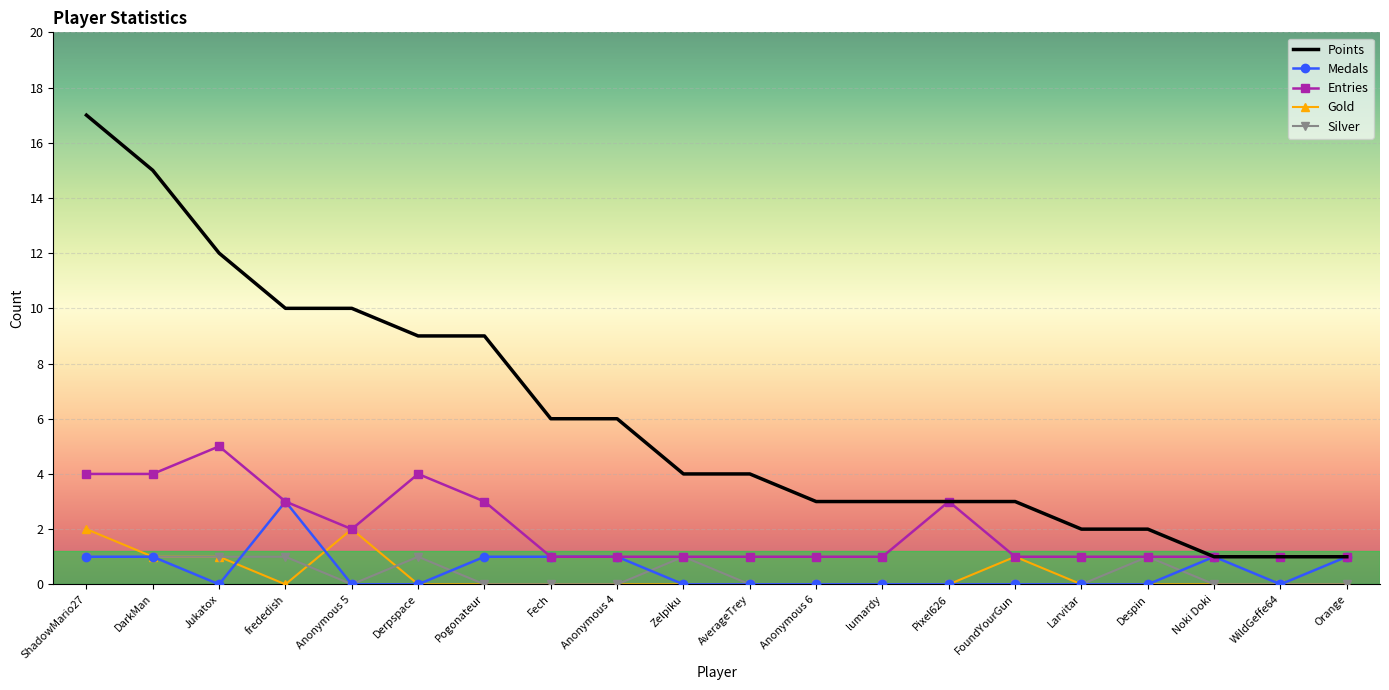

Reading left to right, transcribe all the data shown in this chart.

Points: 17	15	12	10	10	9	9	6	6	4	4	3	3	3	3	2	2	1	1	1
Medals: 1	1	0	3	0	0	1	1	1	0	0	0	0	0	0	0	0	1	0	1
Entries: 4	4	5	3	2	4	3	1	1	1	1	1	1	3	1	1	1	1	1	1
Gold: 2	1	1	0	2	0	0	0	0	0	0	0	0	0	1	0	0	0	0	0
Silver: 1	1	1	1	0	1	0	0	0	1	0	0	0	0	0	0	1	0	0	0